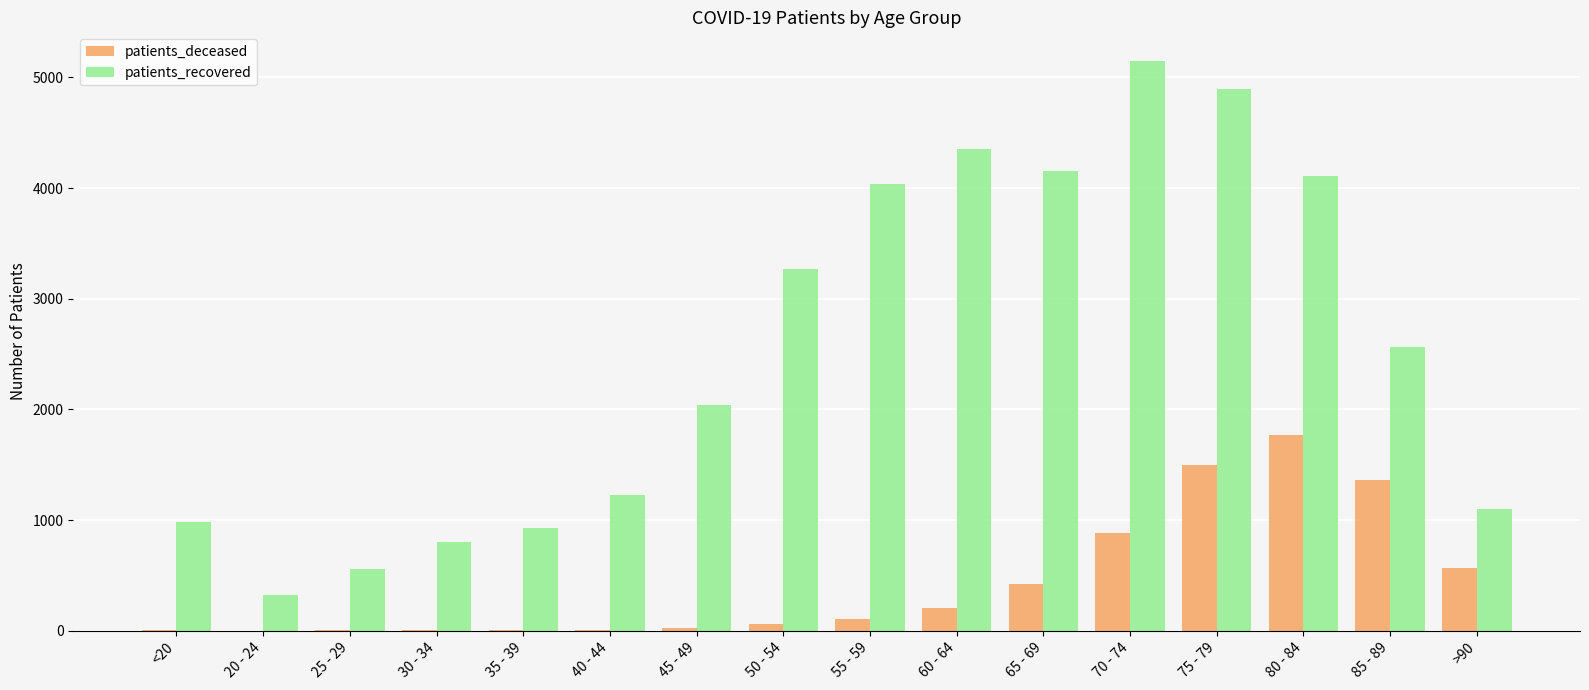

At which category is the sum across all series the highest?

75 - 79